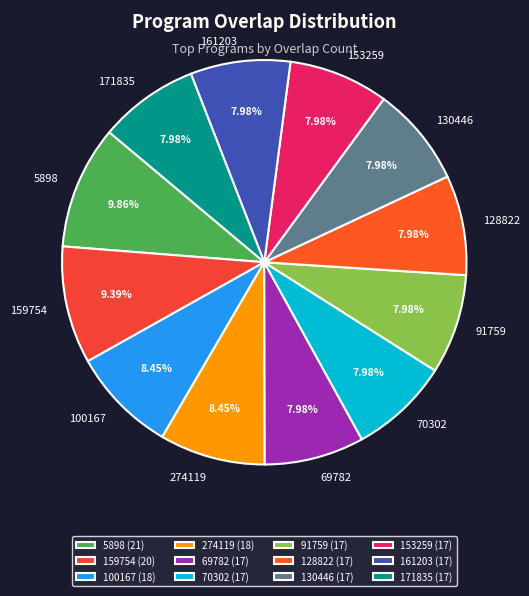

To the nearest percent, what percentage of the pie is 171835?

8%